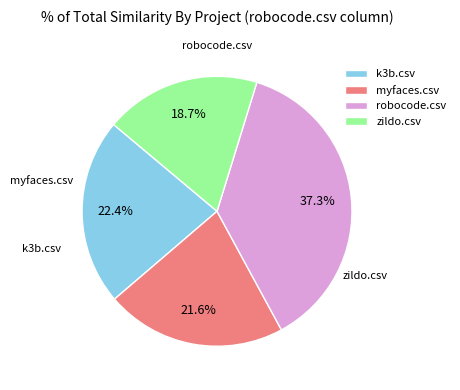

To the nearest percent, what portion does zildo.csv represent?

19%